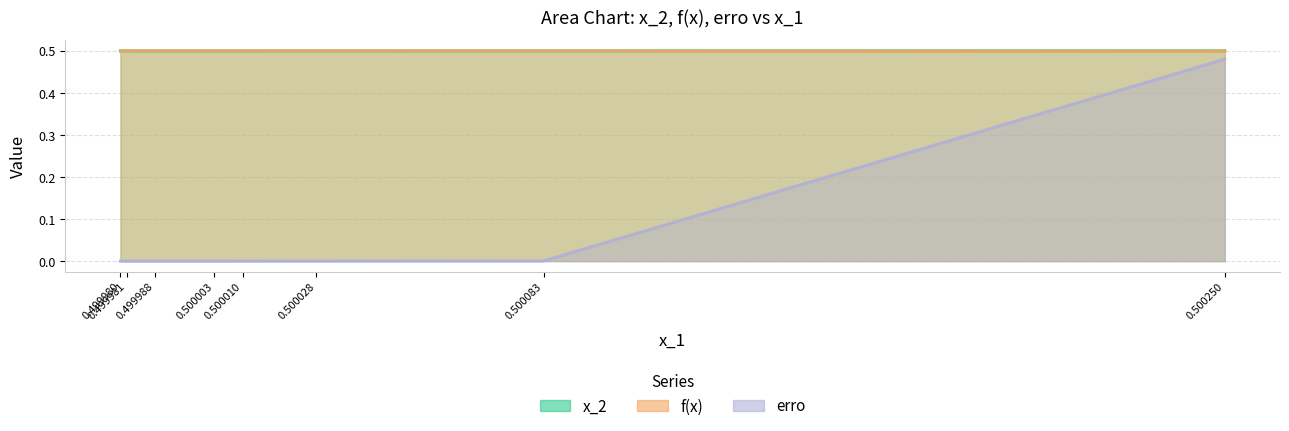

Rank the series at 0.500003 from highest to lowest value.

x_2, f(x), erro